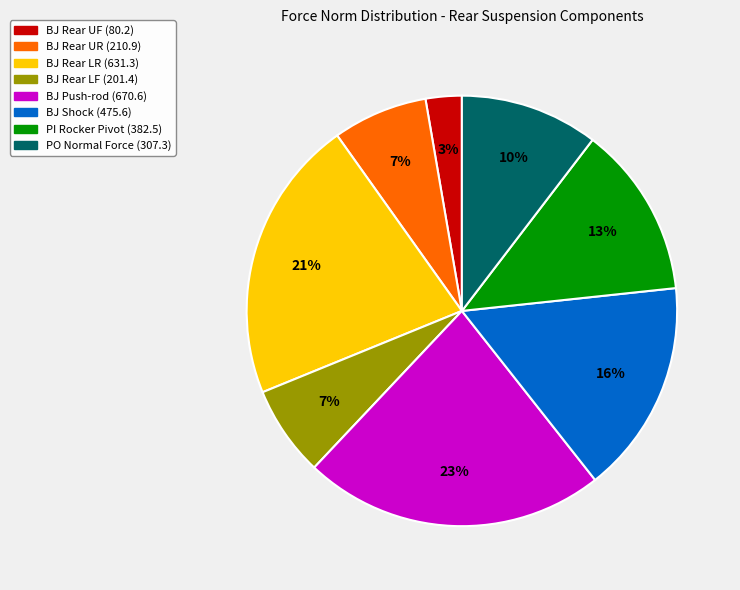

To the nearest percent, what is the average slice percentage?

12%